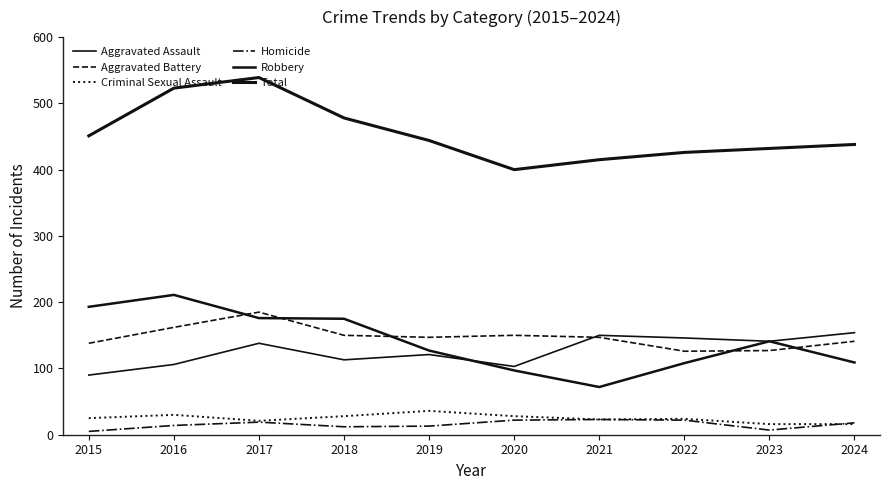

At which category does the chart reach its peak across all series?

2017